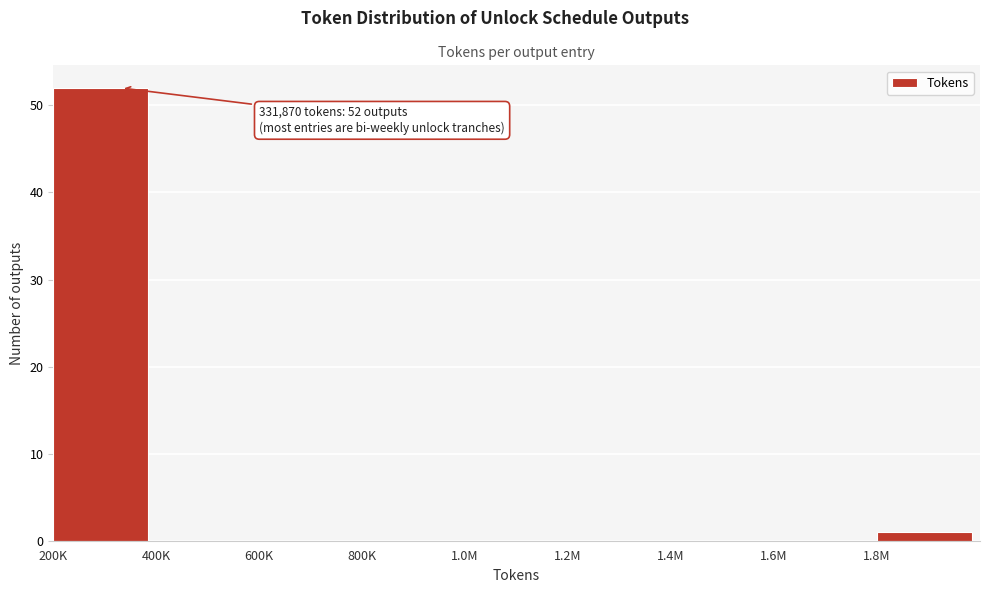

Reading left to right, list all the values displayed in this chart.

200K=52	400K=0	600K=0	800K=0	1.0M=0	1.2M=0	1.4M=0	1.6M=0	1.8M=1